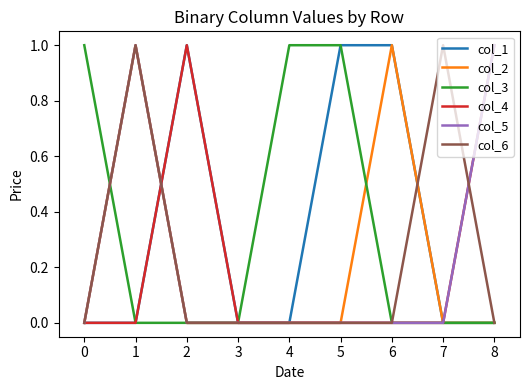

How many lines are shown in the chart?

6